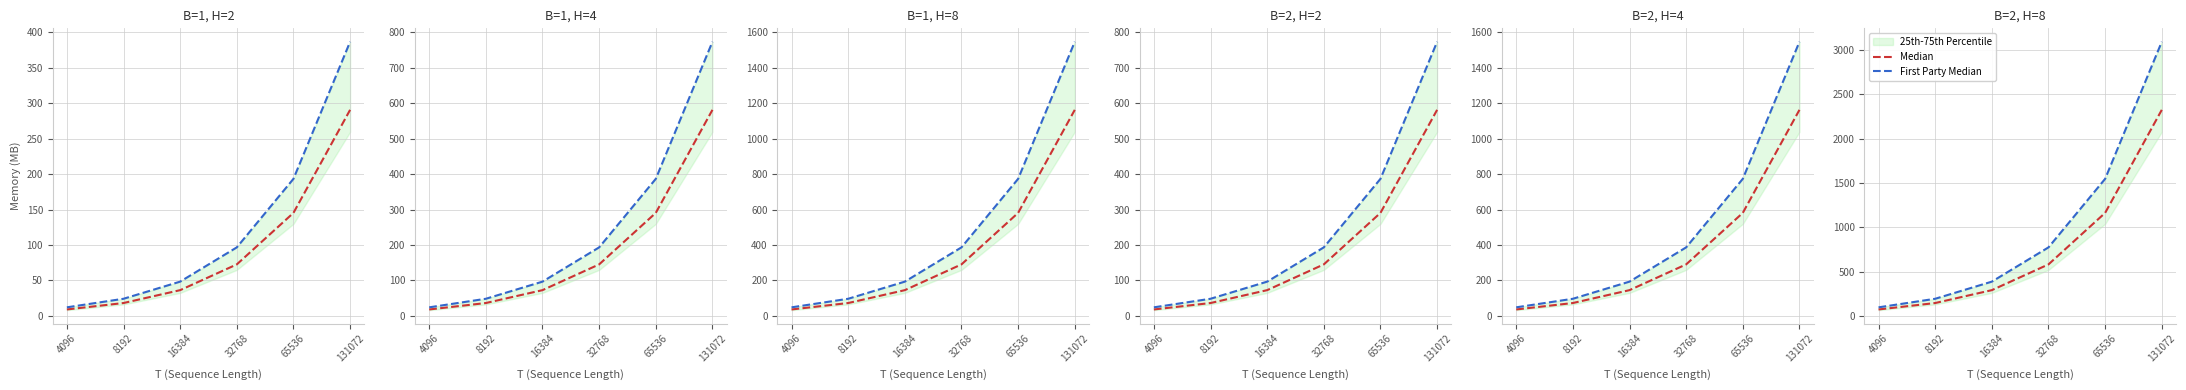

How many data points in Median are less than 581?

3